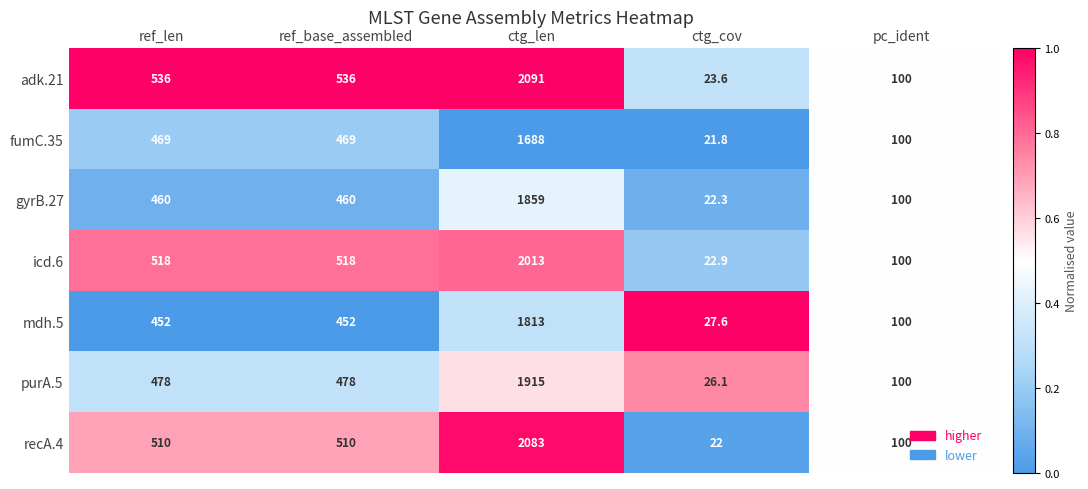

At which category does the chart reach its peak across all series?

ctg_len